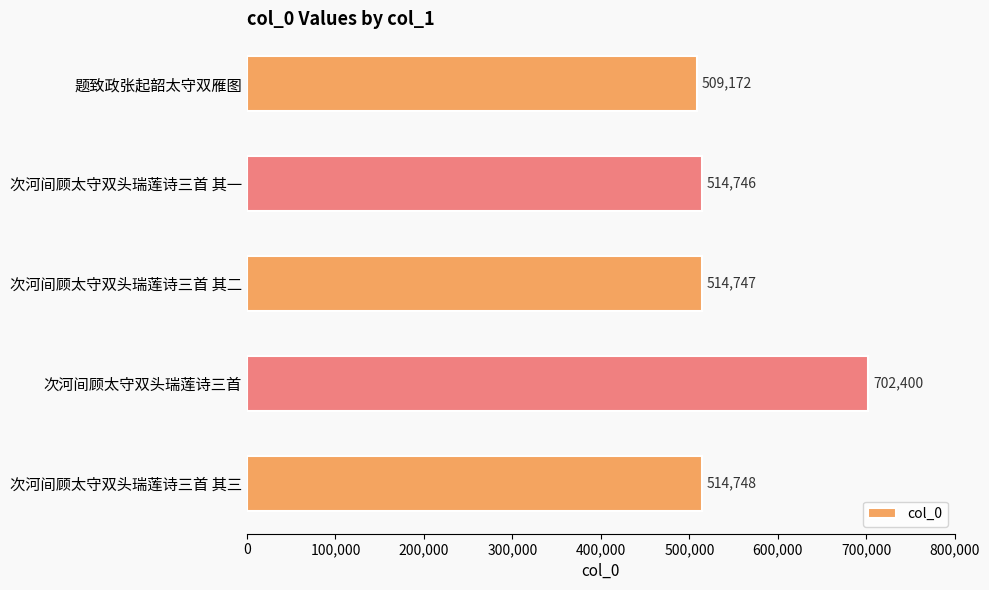

True or false: the data shows 381659 at 次河间顾太守双头瑞莲诗三首.

False